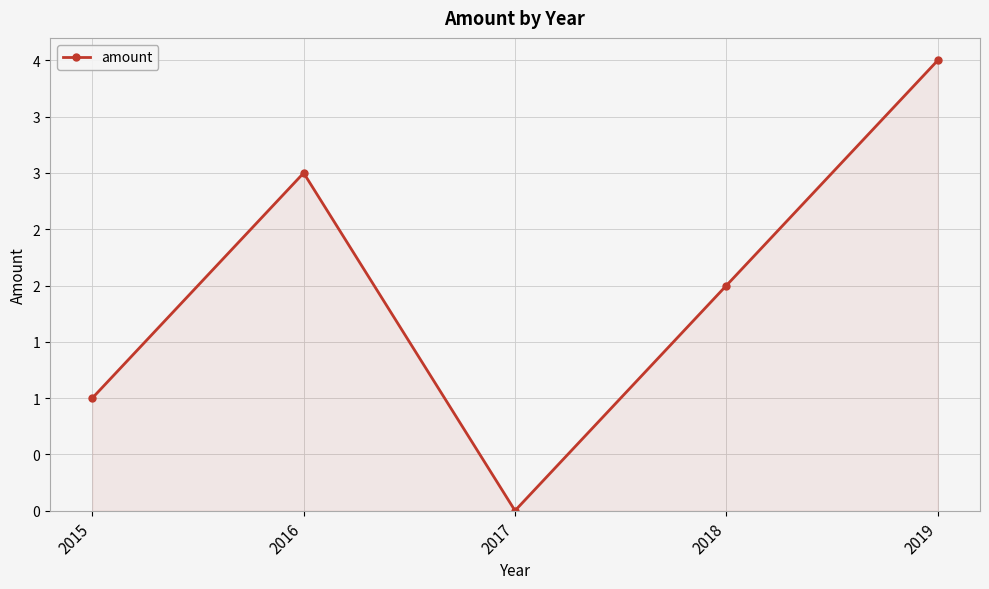

Does the chart have visible grid lines?

Yes